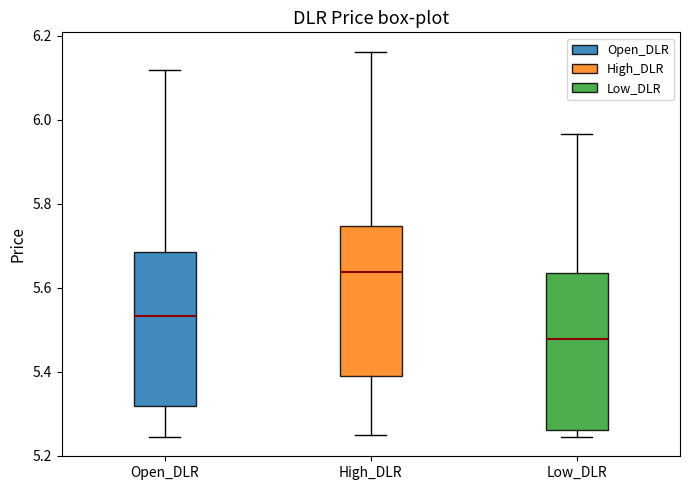

Reading left to right, transcribe this box plot: for each box, give where its median line is, the range the box spans, and where its two whiskers end, as read against the y-axis. The values are not printed on the chart, so give them approximately, as read against the axis.

Open_DLR: median 5.54, box 5.32 to 5.68, whiskers 5.24 to 6.12
High_DLR: median 5.64, box 5.40 to 5.74, whiskers 5.24 to 6.16
Low_DLR: median 5.48, box 5.26 to 5.64, whiskers 5.24 to 5.96